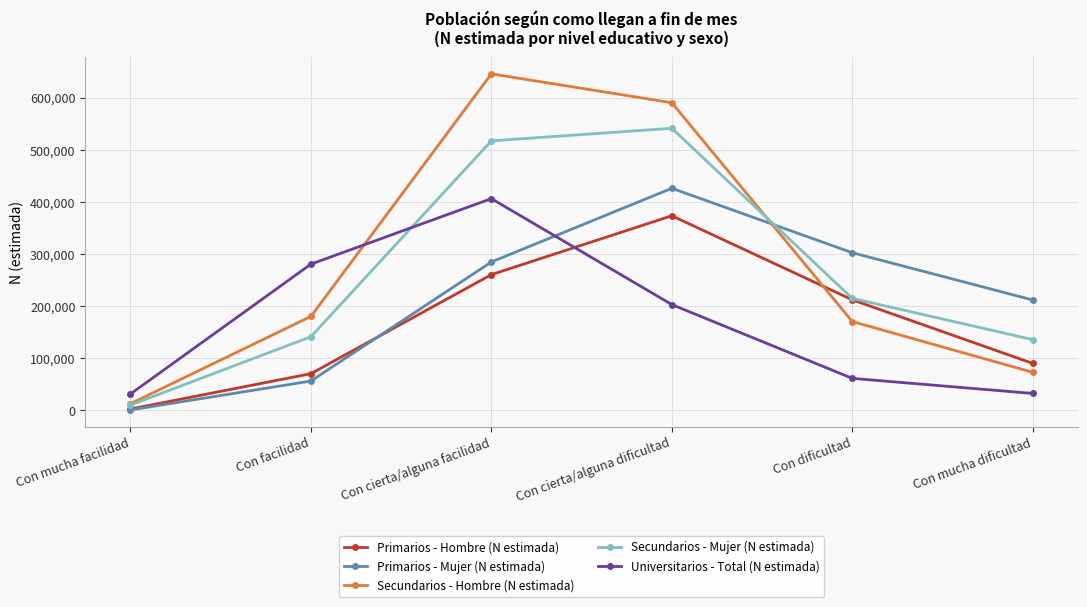

At which category does Secundarios - Hombre (N estimada) reach its first local peak?

Con cierta/alguna facilidad